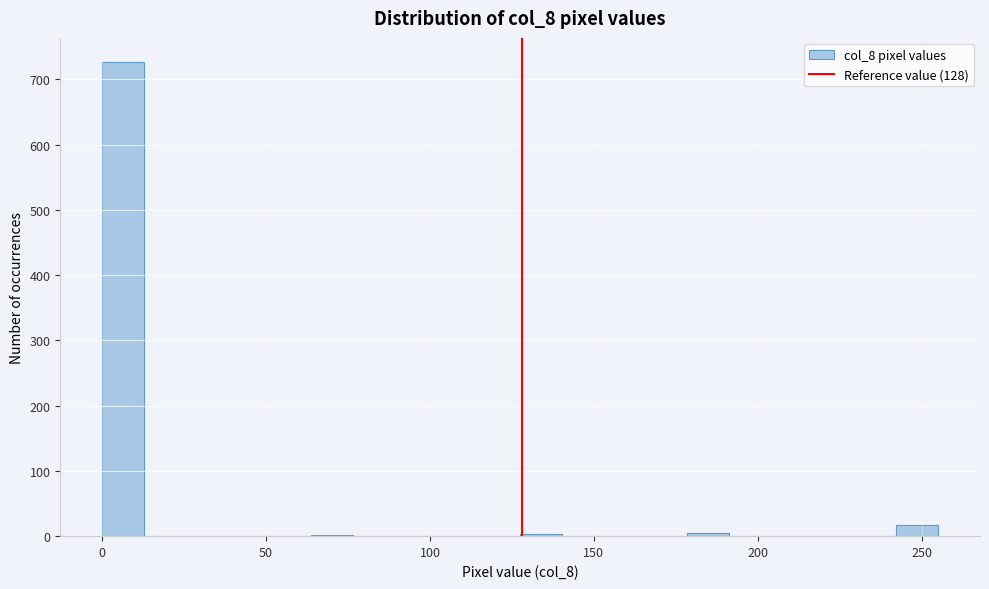

Around what value on the x-axis is the tallest bar? Give the approximate position of its centre, as read against the axis.

5